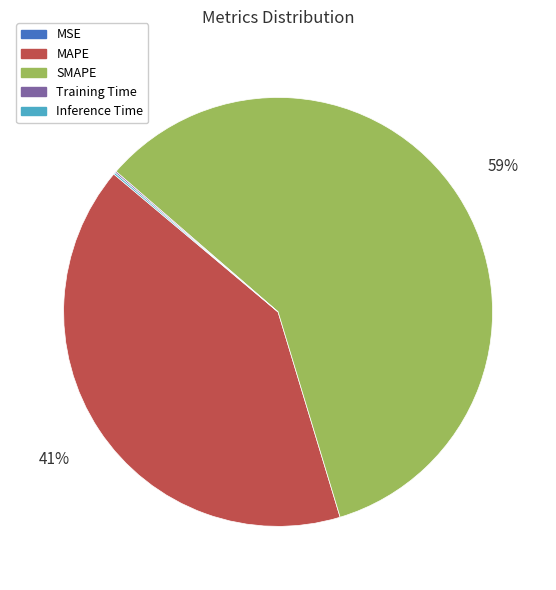

Which category has the biggest portion of the pie?

SMAPE